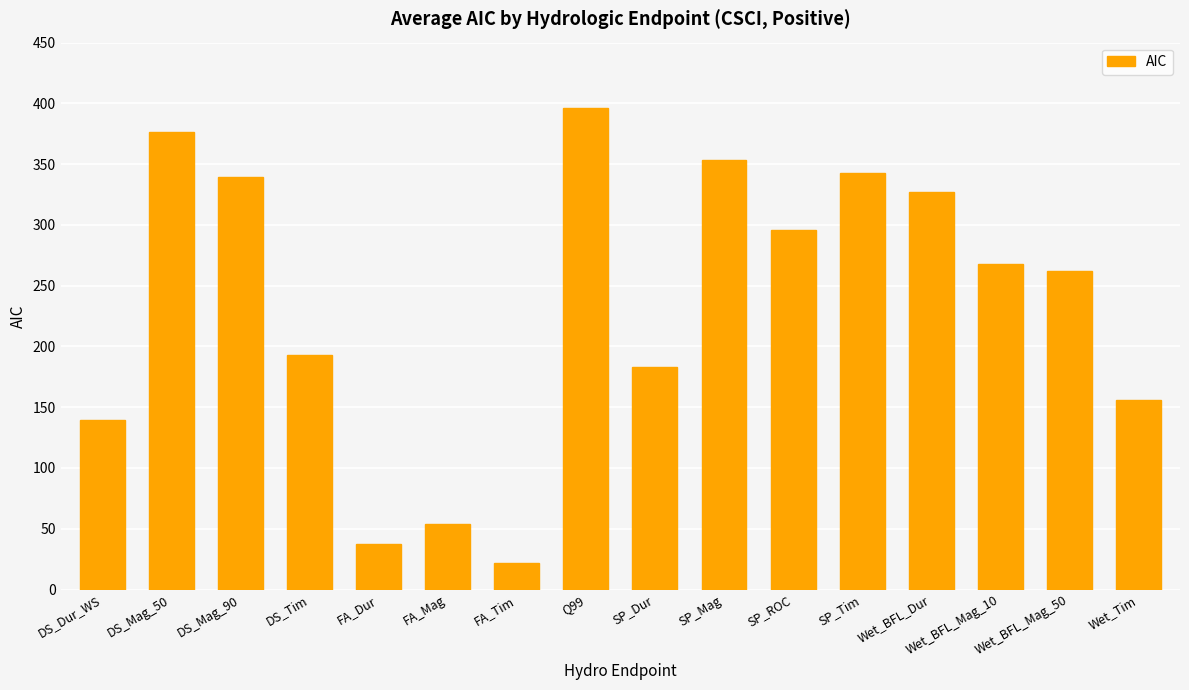

Reading left to right, list all the values displayed in this chart.

139.8	376.8	339.2	192.9	37.4	54.3	22.0	396.3	183.2	353.3	296.2	343.1	327.0	268.0	262.5	155.6